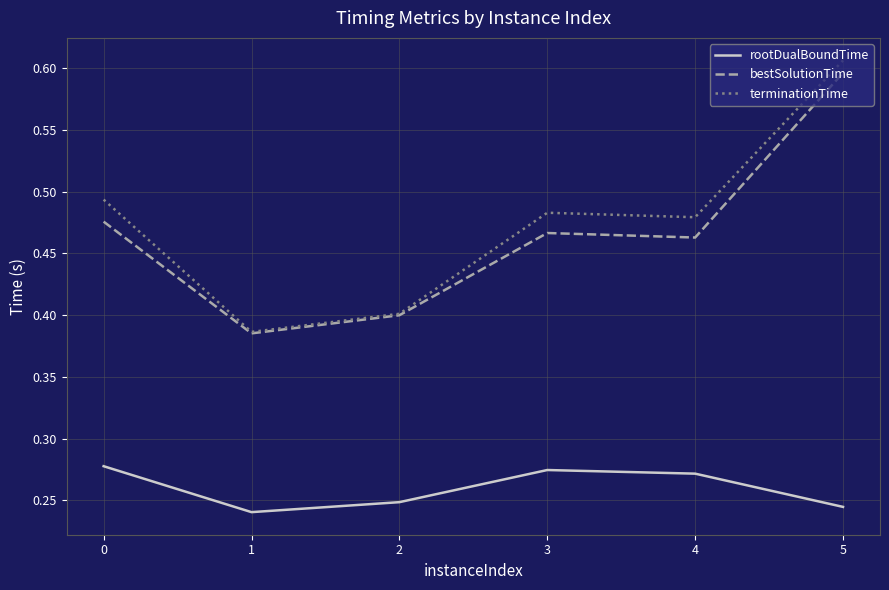

How many lines are shown in the chart?

3